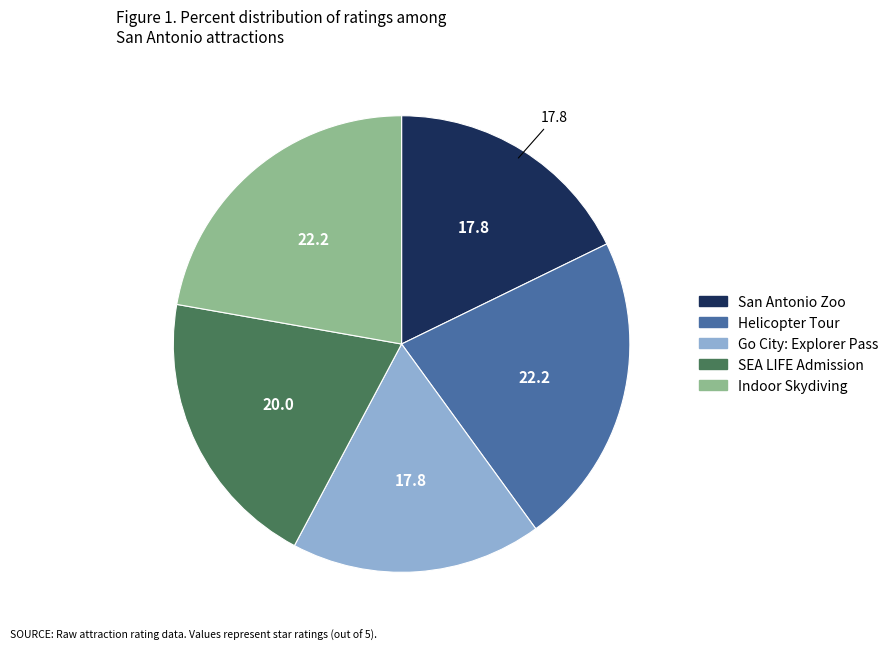

Does any single category account for the majority?

No